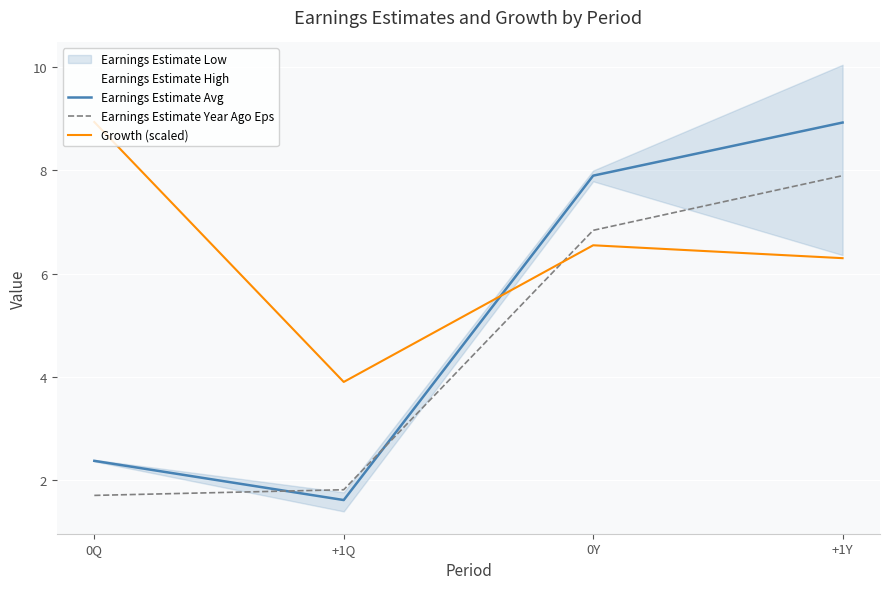

Is this an area chart (filled region under the line)?

No